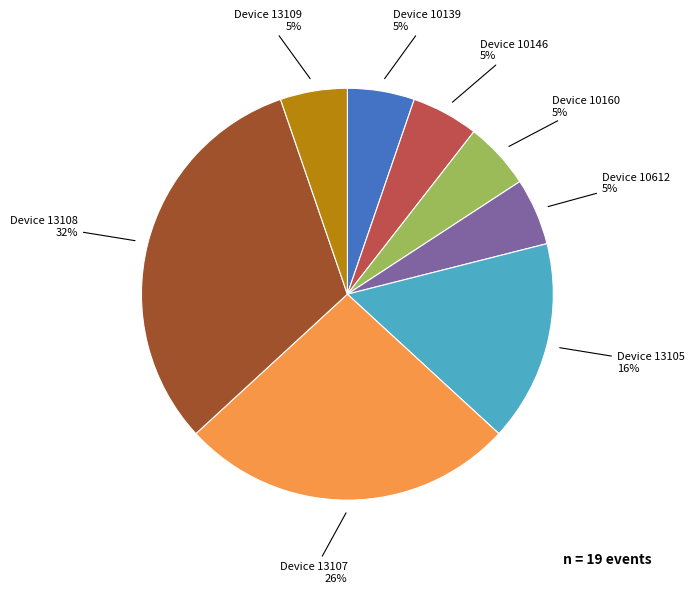

Does any single category account for the majority?

No